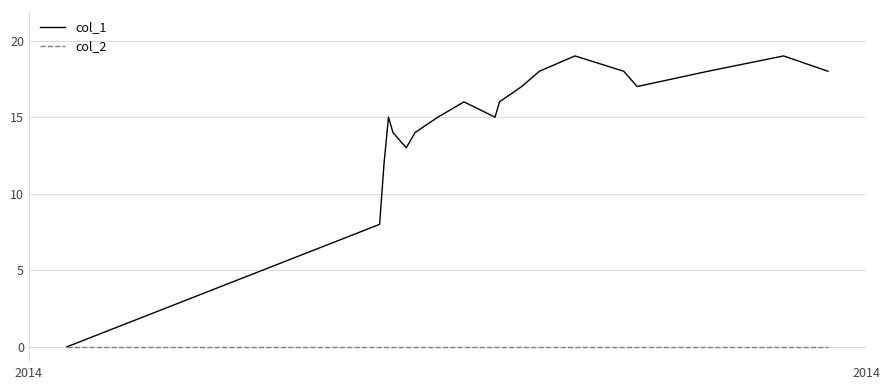

Which series has the largest total across all categories?

col_1